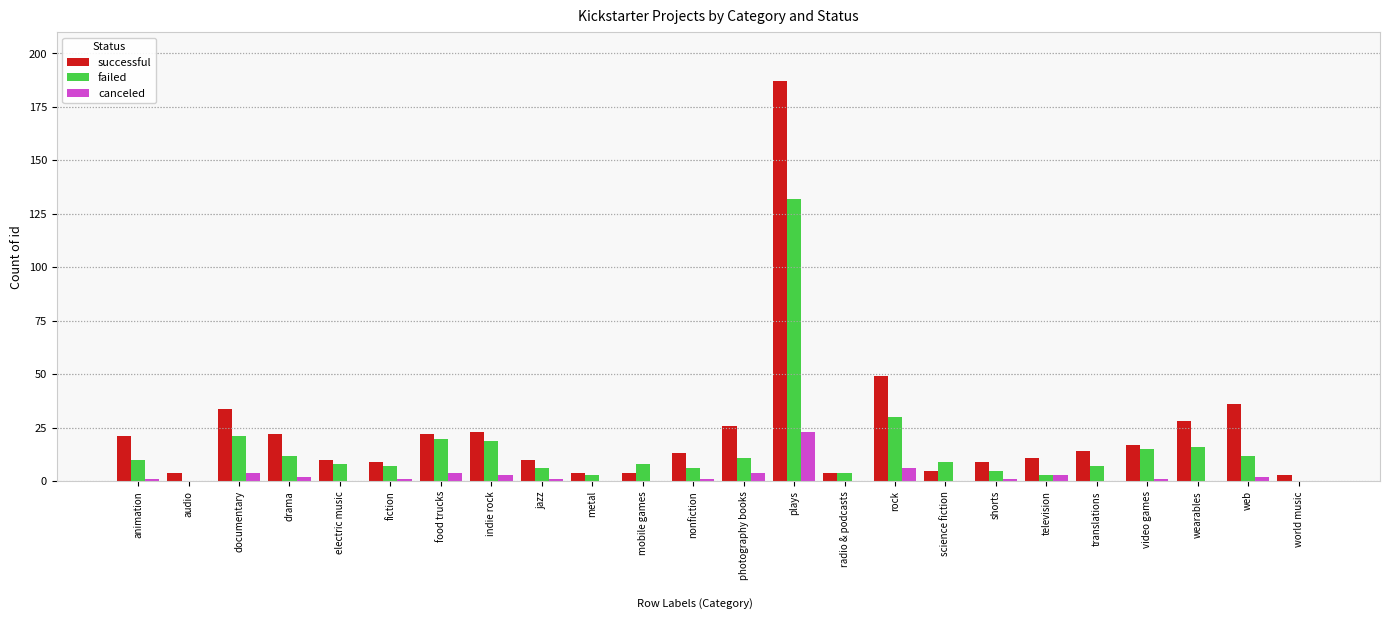

Count the number of categories in the chart.

24